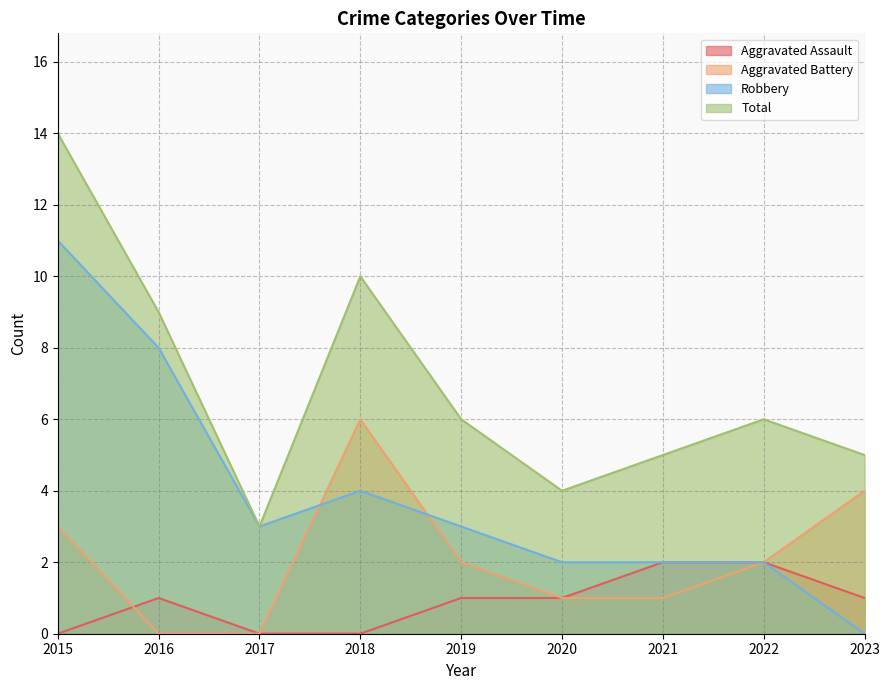

Is the value of Aggravated Battery at 2019 greater than the value of Aggravated Assault at 2020?

Yes